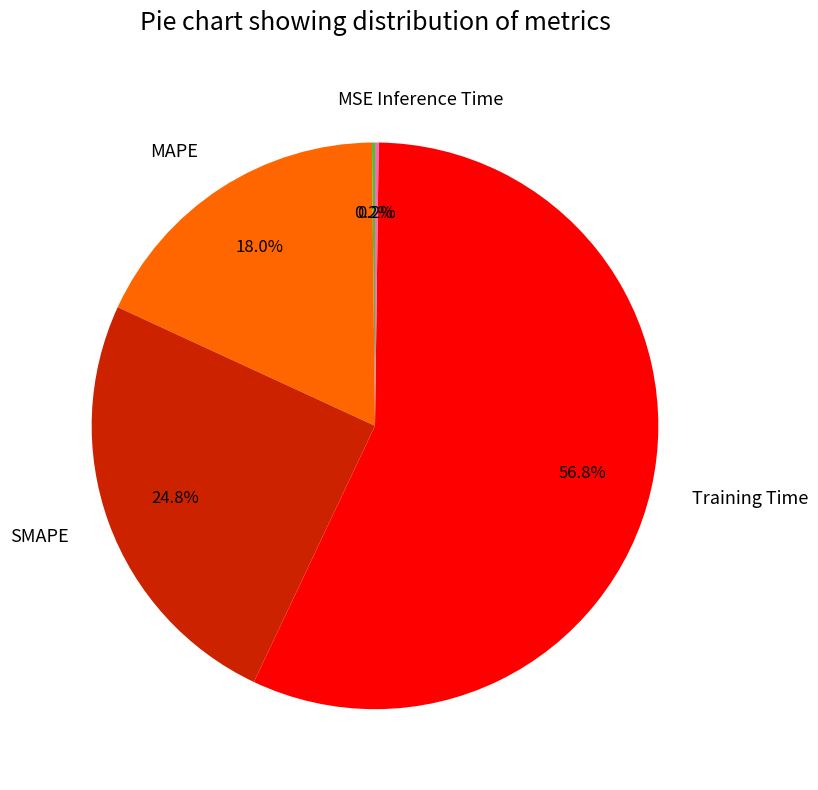

How much of the chart is everything except SMAPE?

75.2%